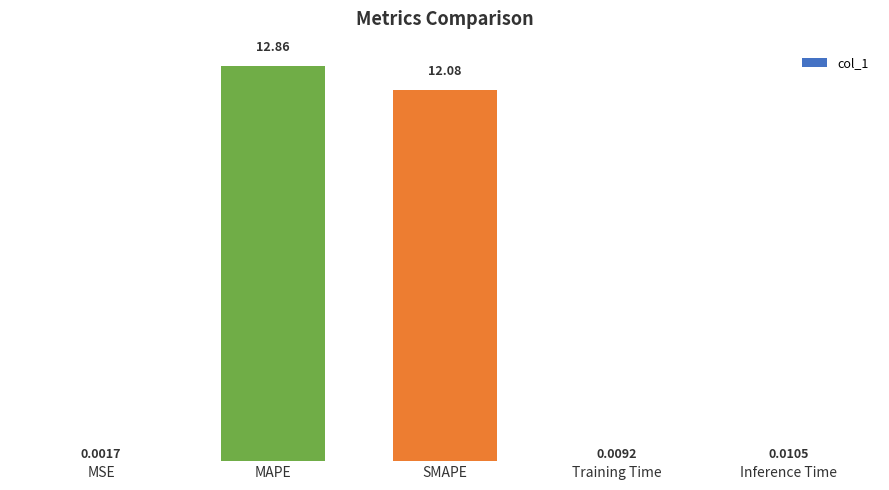

Which label corresponds to the largest value in the chart?

MAPE